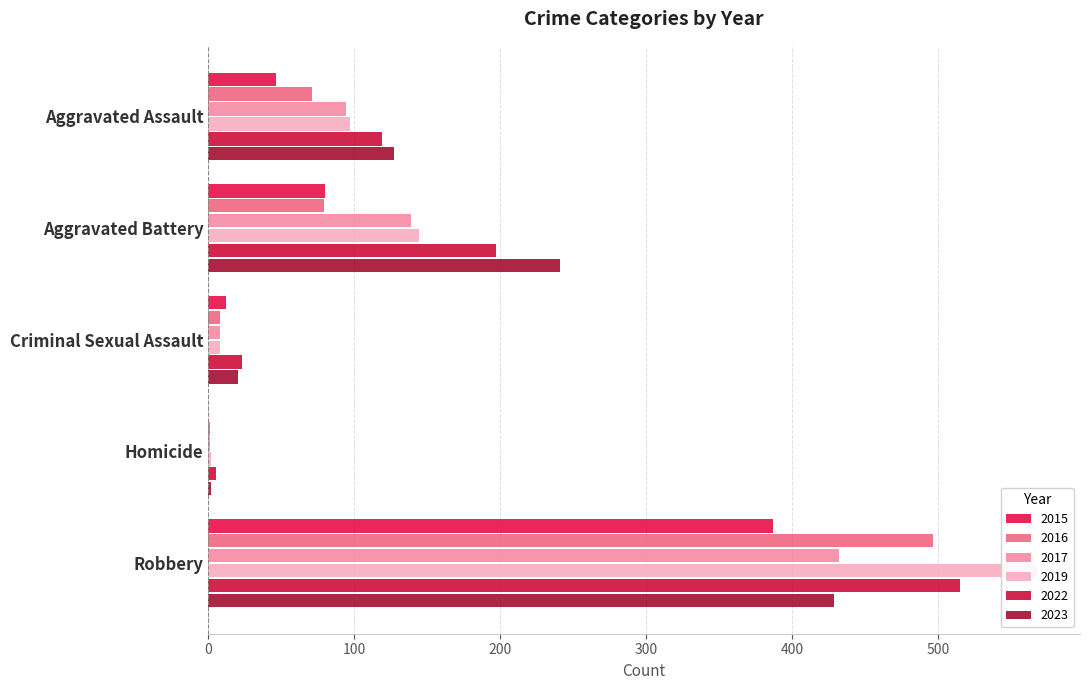

At which label does 2022 first exceed 119?

Aggravated Battery